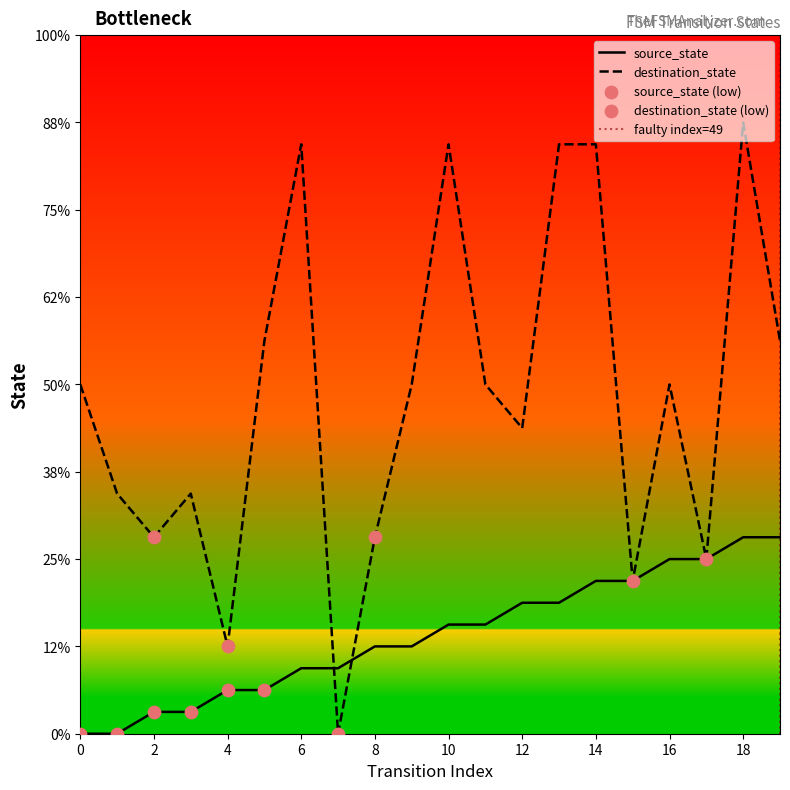

Is the value of destination_state at 10 greater than the value of source_state at 10?

Yes